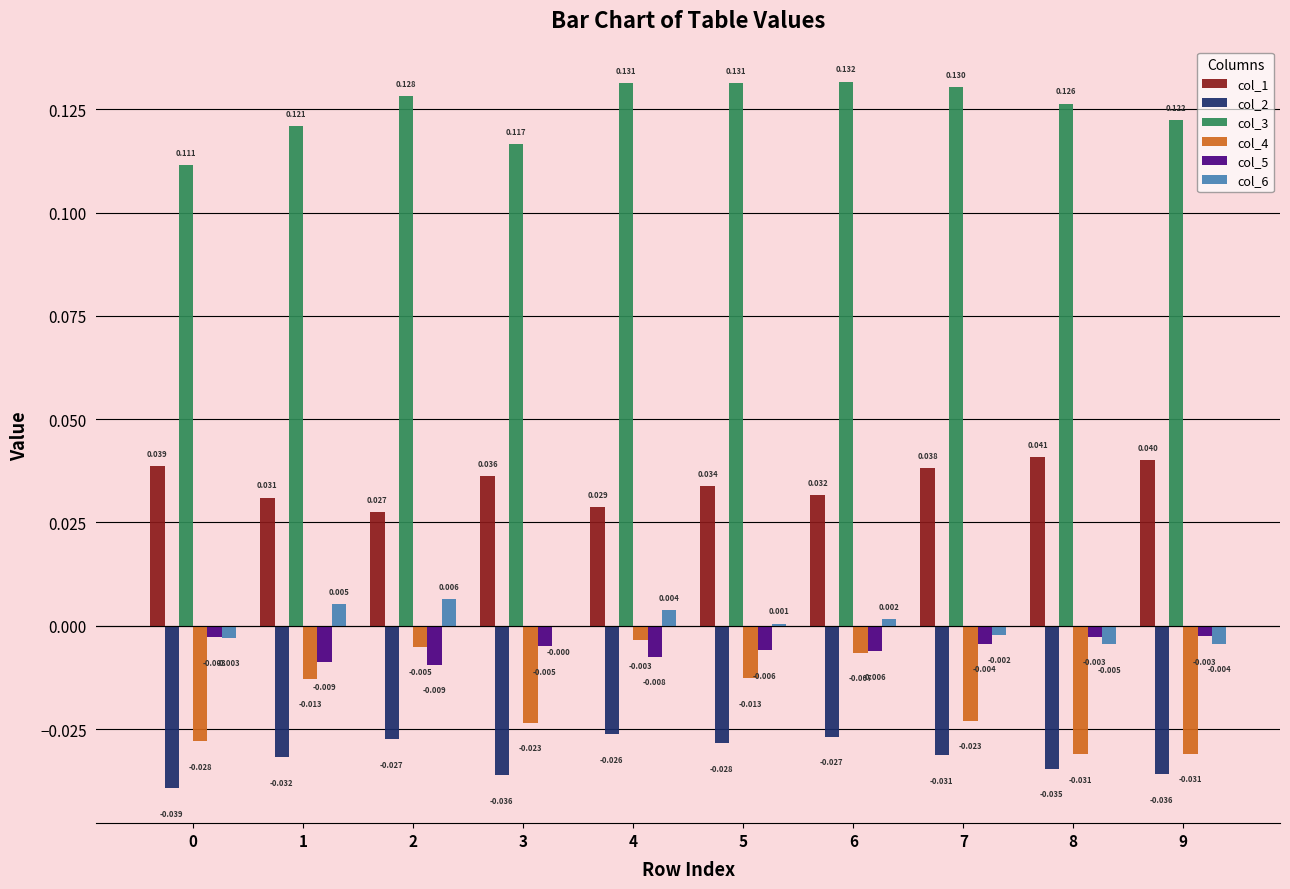

The value of col_6 at 8 is -0.0. True or false?

True